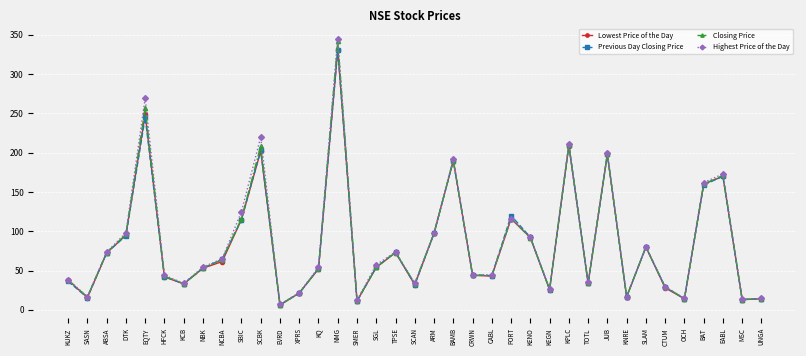

What is the label of the 36th point from the left?

MSC